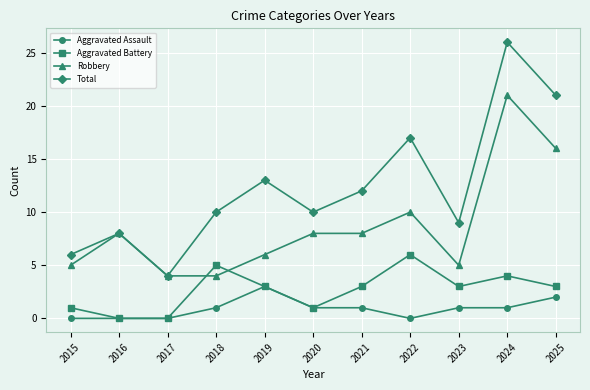

Is it true that Aggravated Battery equals 2 at 2020?

False